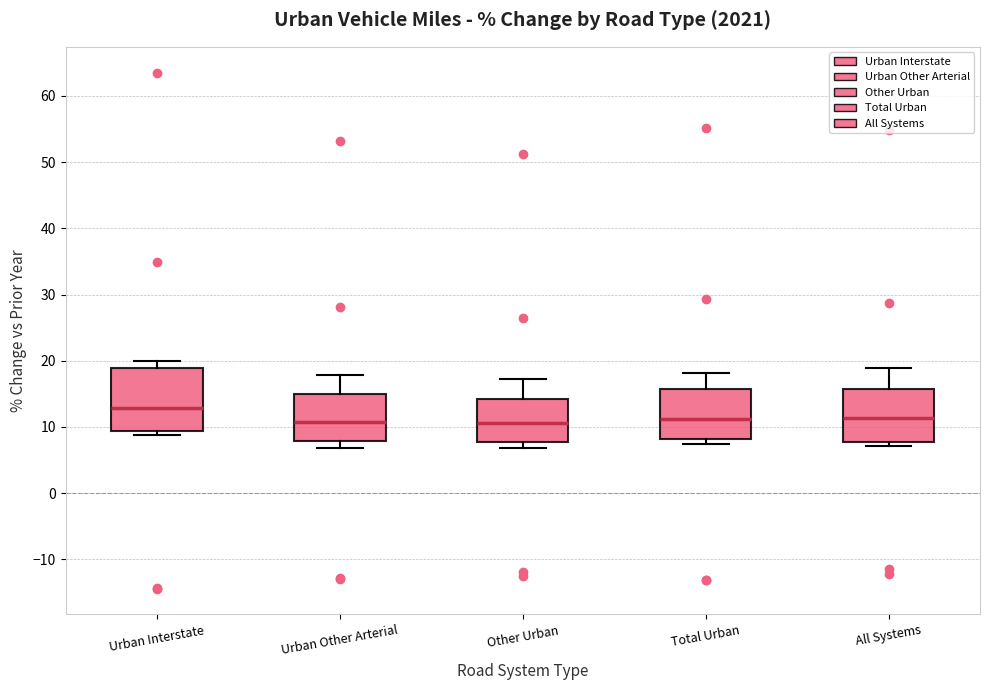

Reading left to right, transcribe this box plot: for each box, give where its median line is, the range the box spans, and where its two whiskers end, as read against the y-axis. The values are not printed on the chart, so give them approximately, as read against the axis.

Urban Interstate: median 13, box 9 to 19, whiskers 9 (just below the box's lower edge) to 20
Urban Other Arterial: median 11, box 8 to 15, whiskers 7 to 18
Other Urban: median 11, box 8 to 14, whiskers 7 to 17
Total Urban: median 11, box 8 to 16, whiskers 7 to 18
All Systems: median 11, box 8 to 16, whiskers 7 to 19